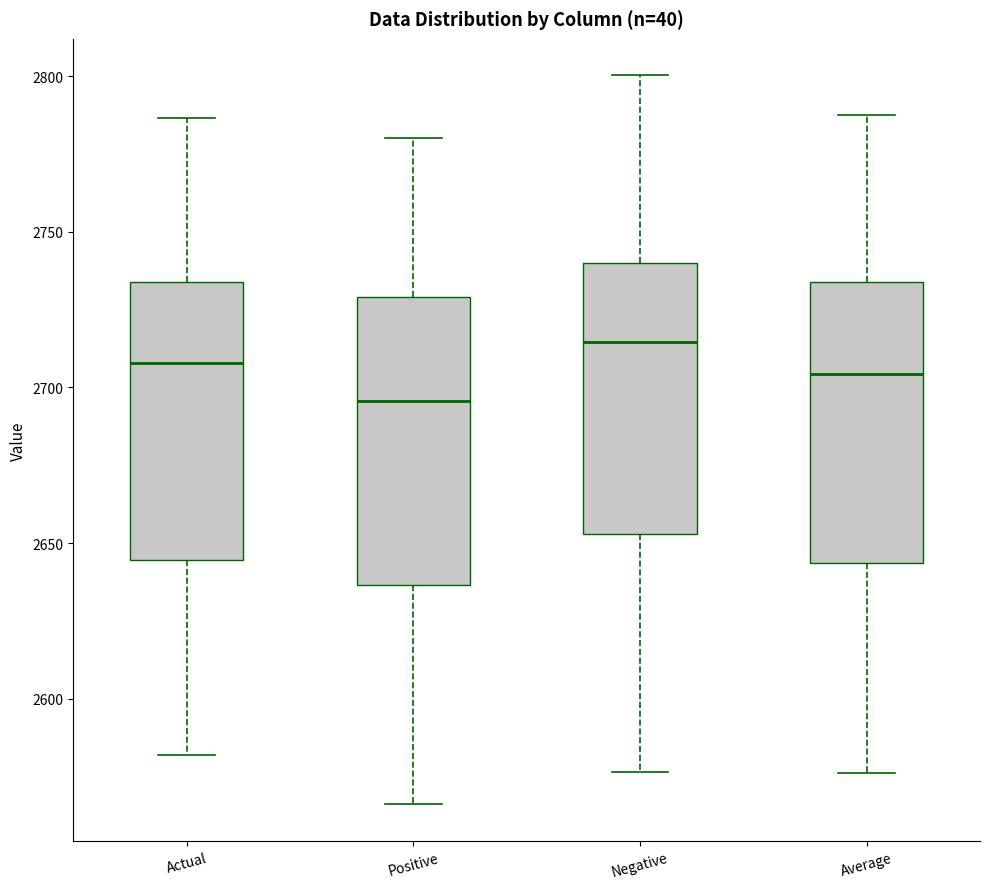

Reading left to right, transcribe this box plot: for each box, give where its median line is, the range the box spans, and where its two whiskers end, as read against the y-axis. The values are not printed on the chart, so give them approximately, as read against the axis.

Actual: median 2710, box 2645 to 2735, whiskers 2580 to 2785
Positive: median 2695, box 2635 to 2730, whiskers 2565 to 2780
Negative: median 2715, box 2655 to 2740, whiskers 2575 to 2800
Average: median 2705, box 2645 to 2735, whiskers 2575 to 2790